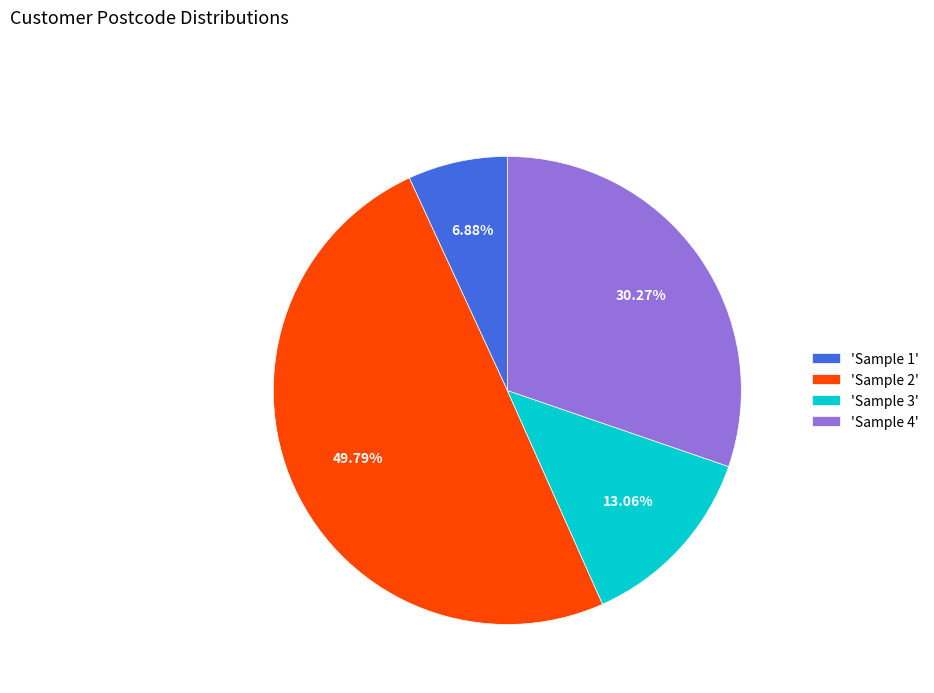

Rank the categories by value from lowest to highest.

'Sample 1', 'Sample 3', 'Sample 4', 'Sample 2'